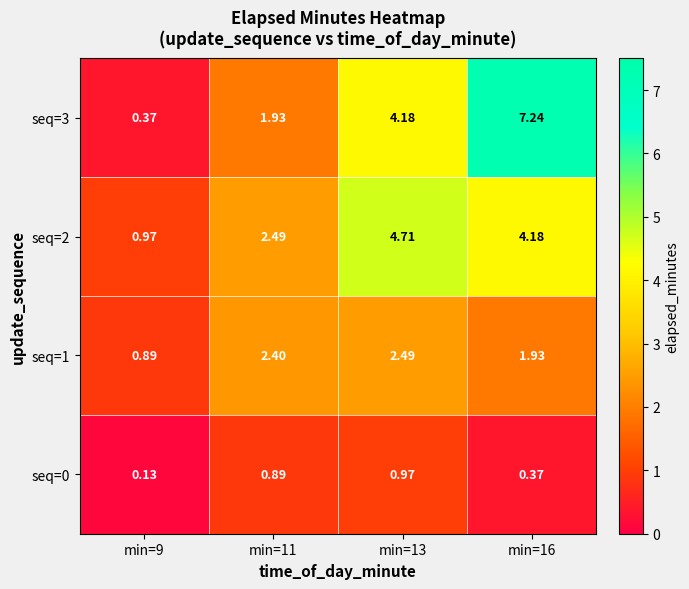

Is the value of seq=1 at min=16 greater than the value of seq=3 at min=16?

No